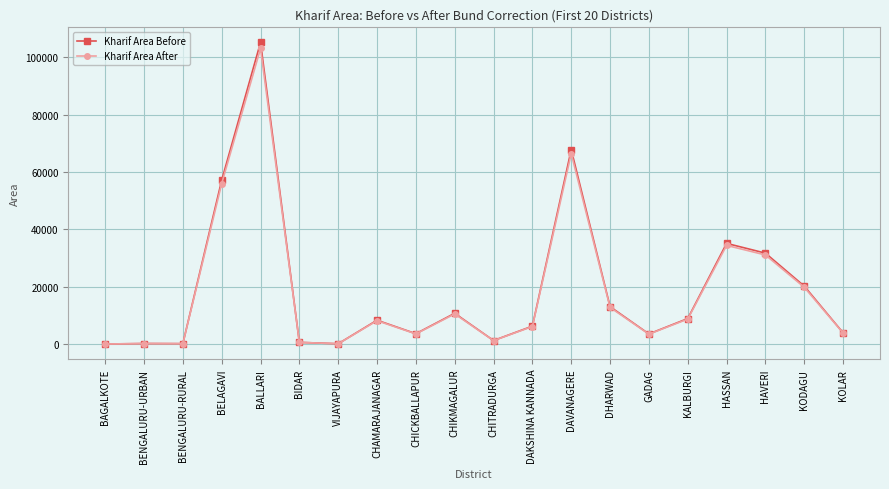

Which series changed the most between CHICKBALLAPUR and CHIKMAGALUR?

Kharif Area Before